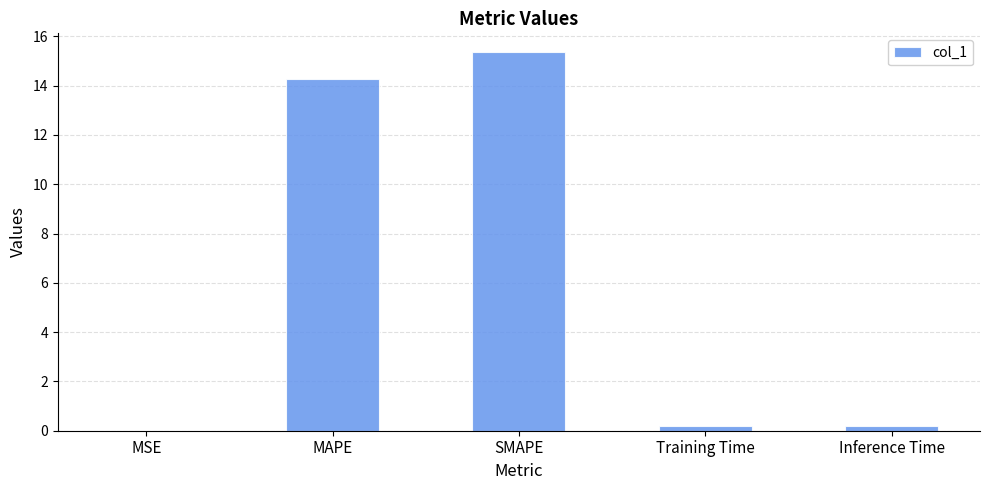

True or false: the data shows 7.6 at SMAPE.

False